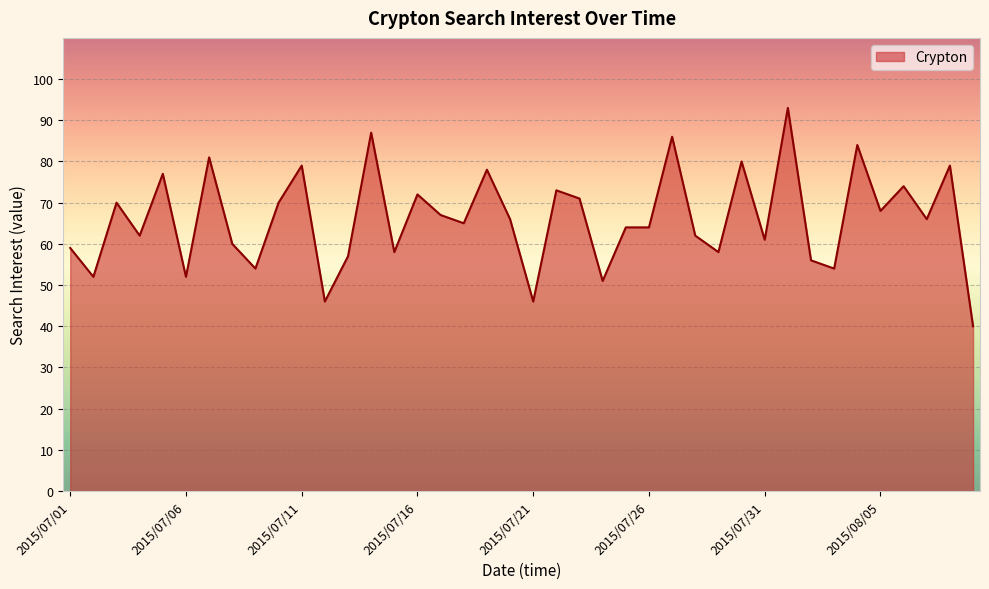

What is the greatest value displayed?

93